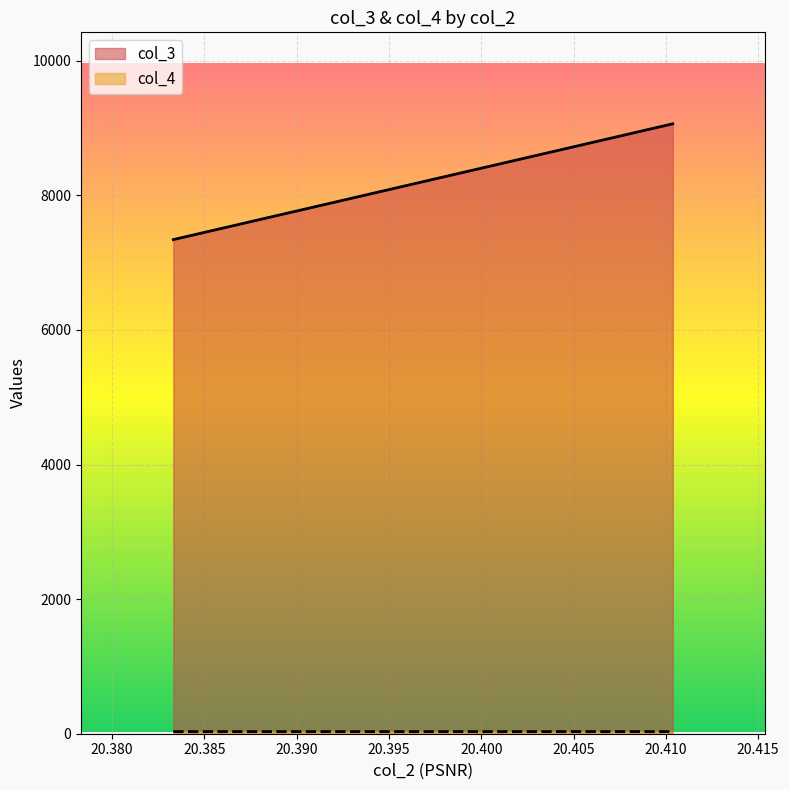

What is the difference between the col_4 values at 20.38331941405544 and 20.41037624613919?

0.3